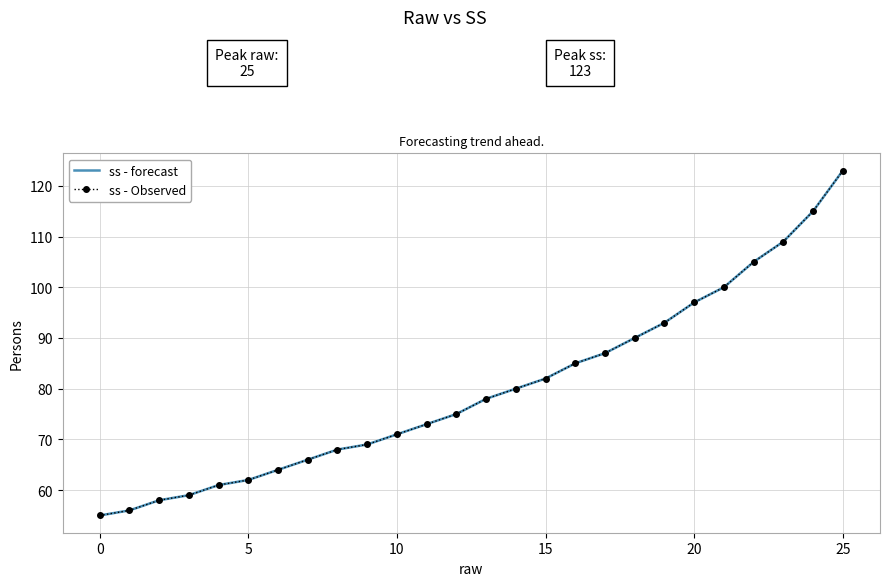

How many lines are shown in the chart?

2